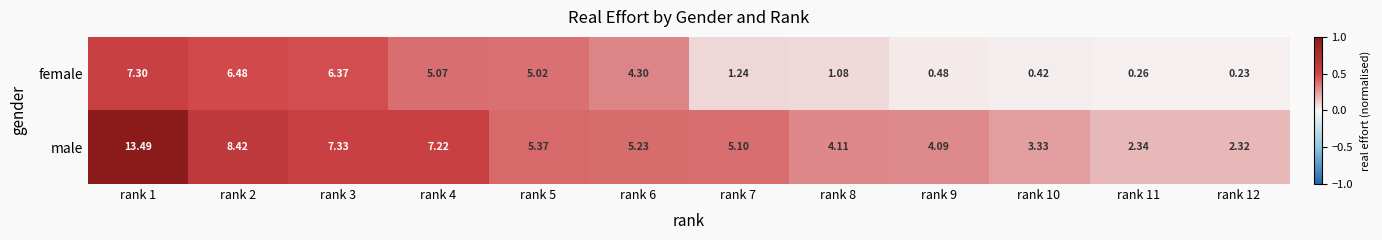

Rank the series by their maximum value, from lowest to highest.

female, male